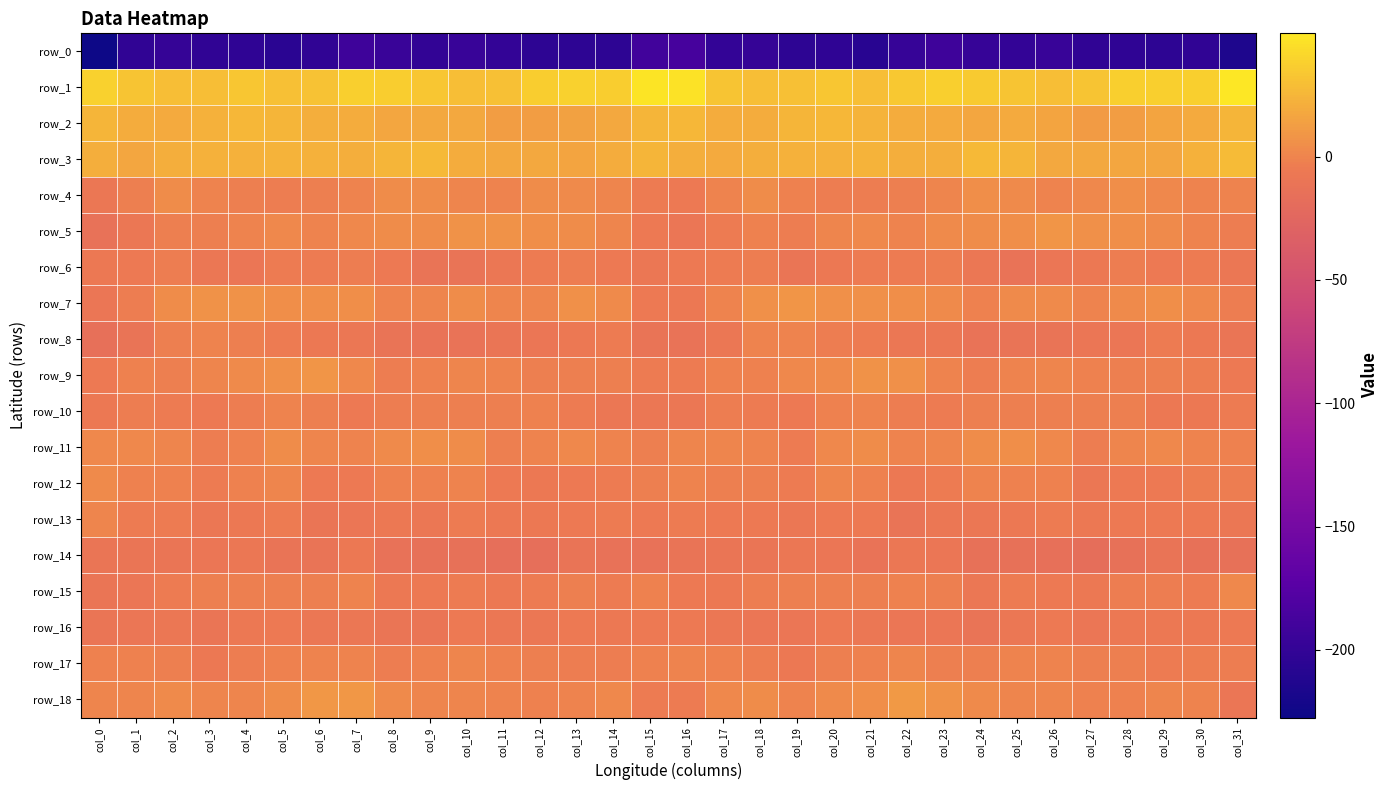

Is the value of row_3 at col_22 greater than the value of row_4 at col_10?

Yes